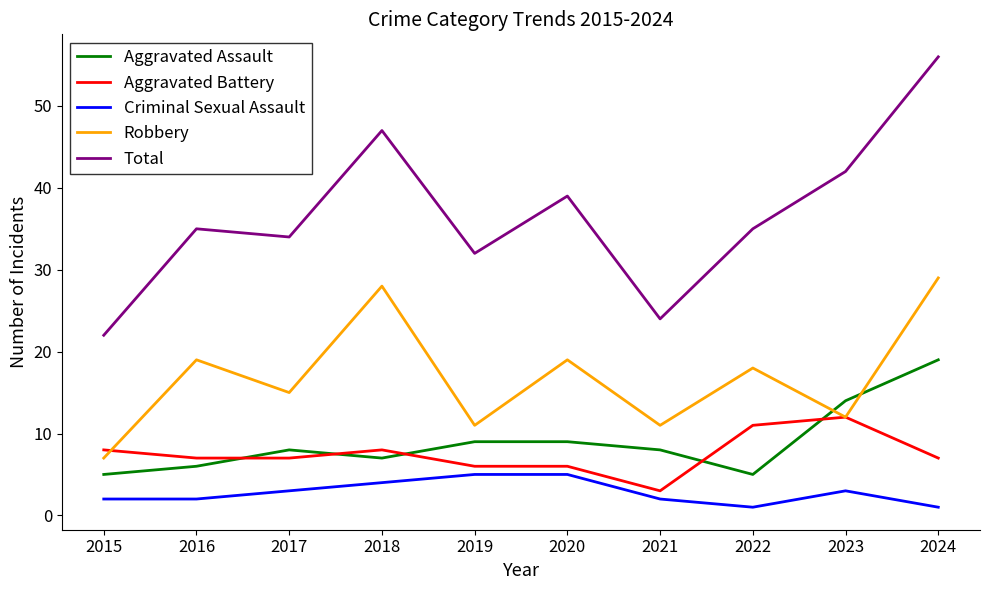

At how many categories does at least one series exceed 46?

2